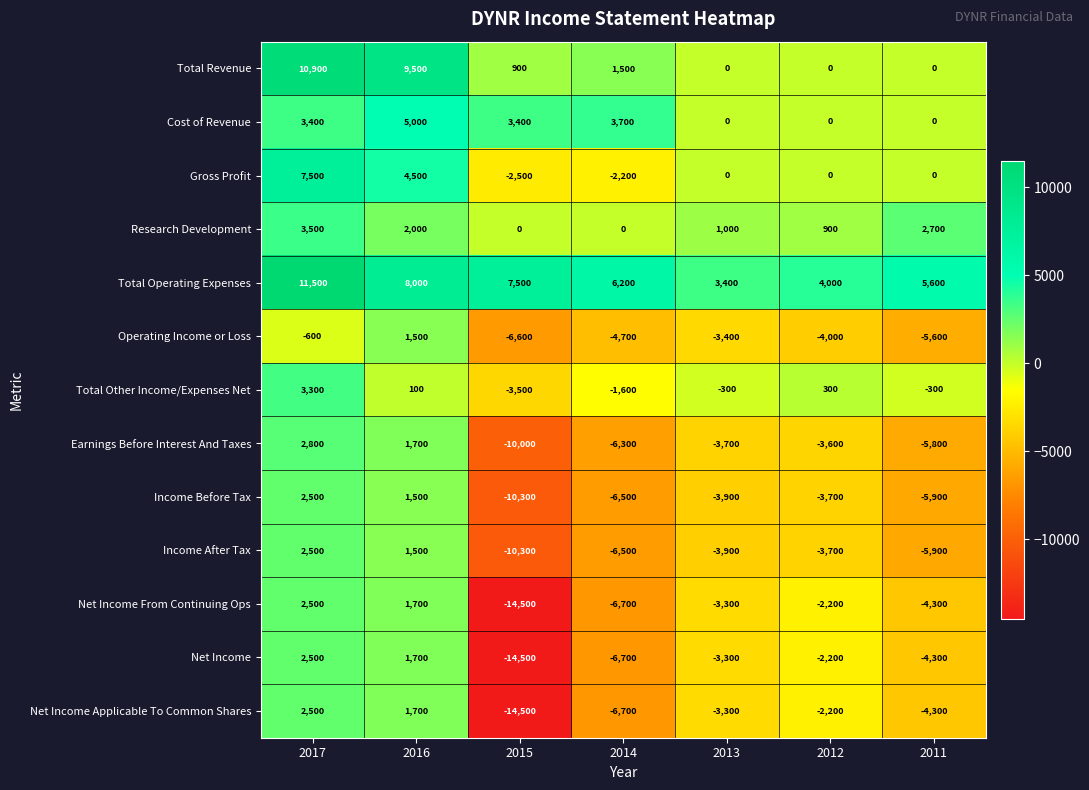

True or false: Net Income From Continuing Ops has a value of 2500 at 2017.

True